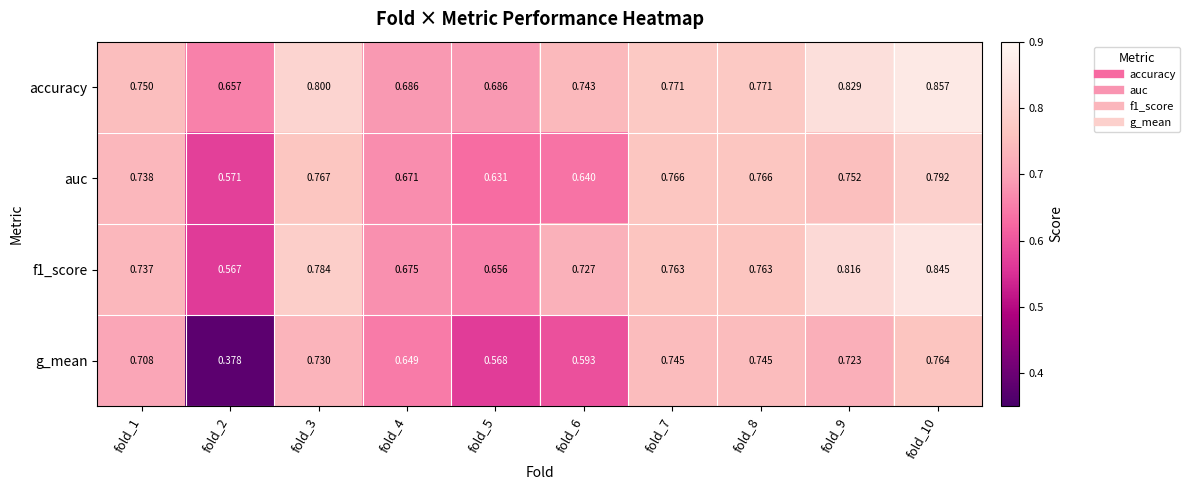

Which series has the largest total across all categories?

accuracy